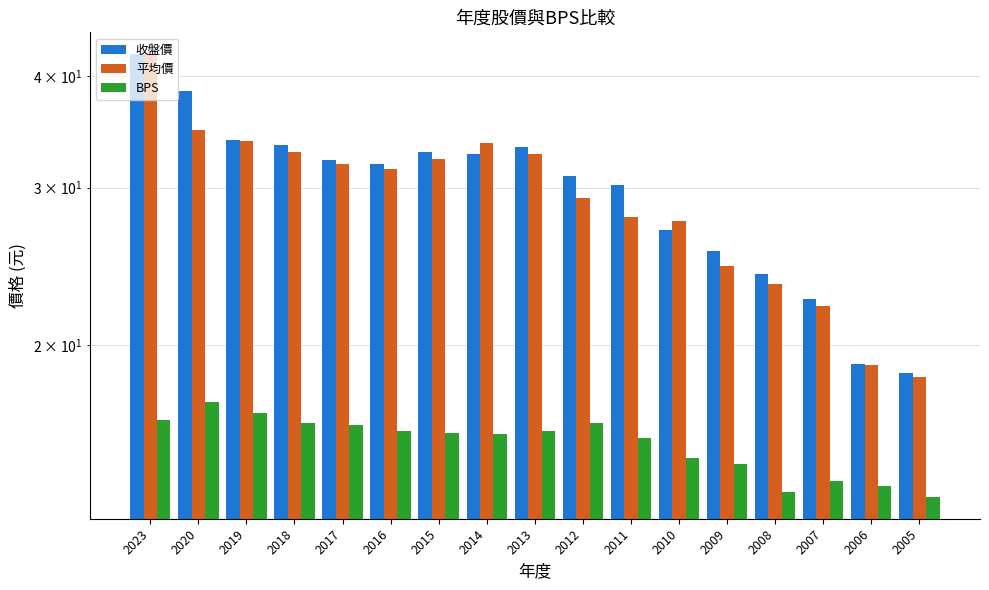

What is the total value across all series at 2020?

90.6